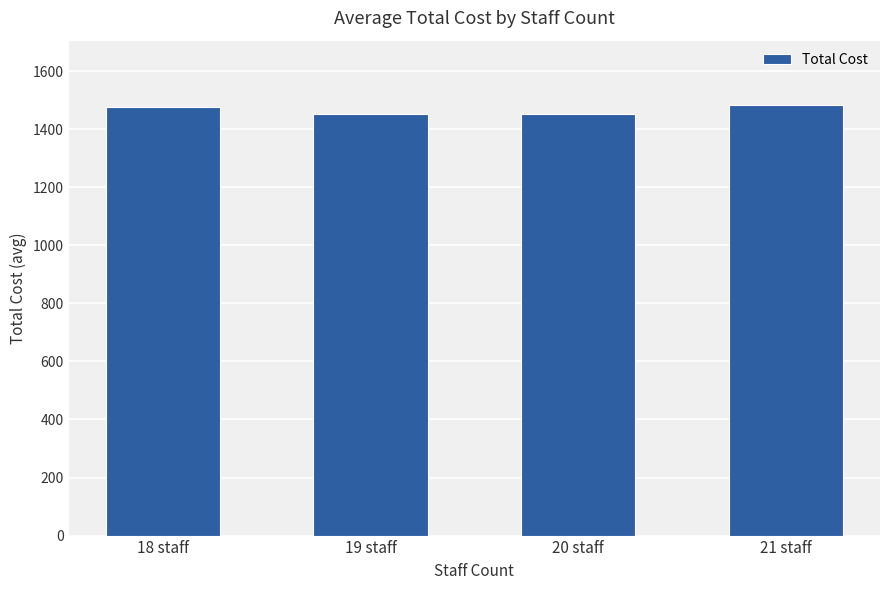

What is the value of the 4th bar from the left?

1482.2